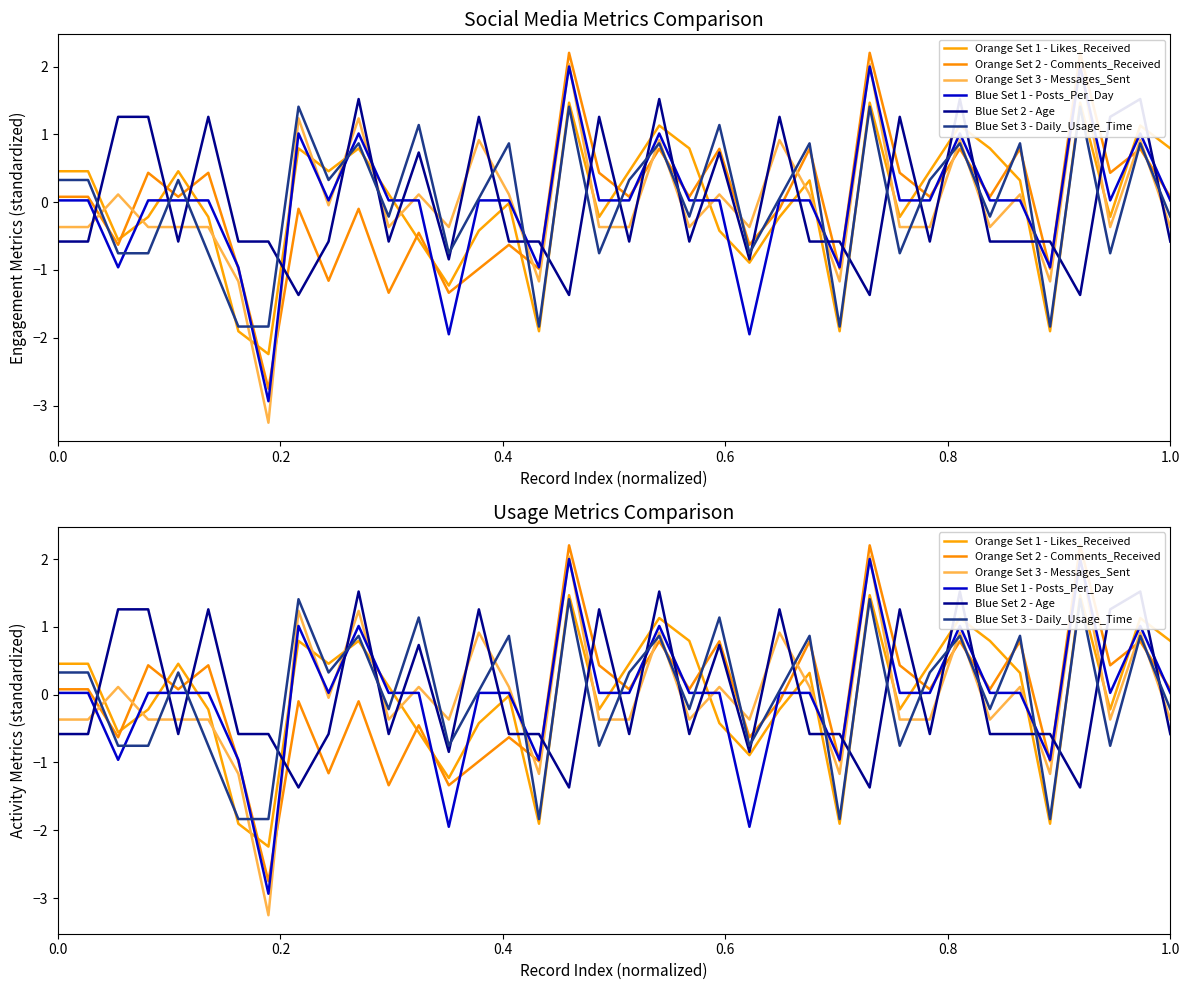

The Orange Set 2 - Comments_Received series shows 0.1 at 1.0. True or false?

True